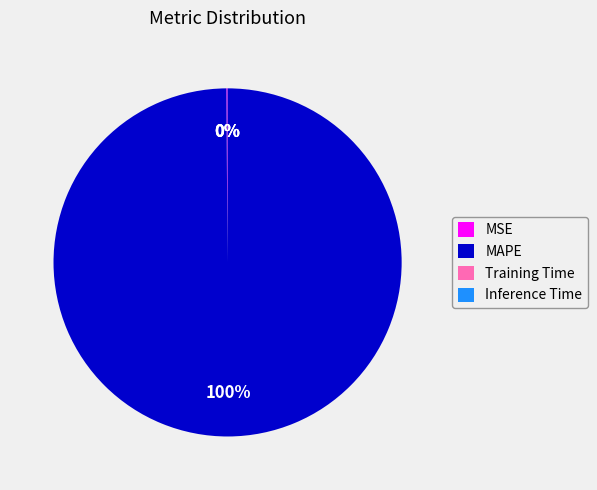

The MAPE slice represents 100% of the pie. True or false?

True